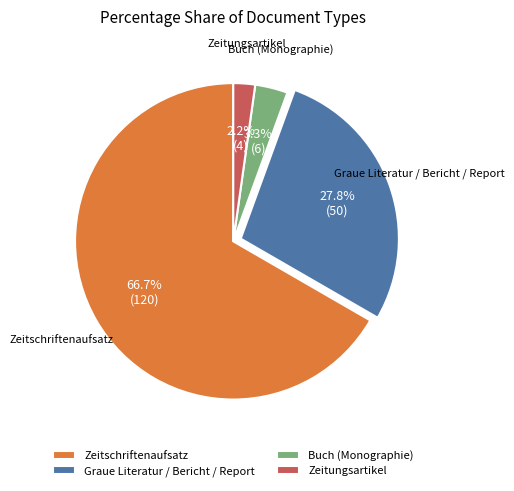

How many segments does this pie chart have?

4